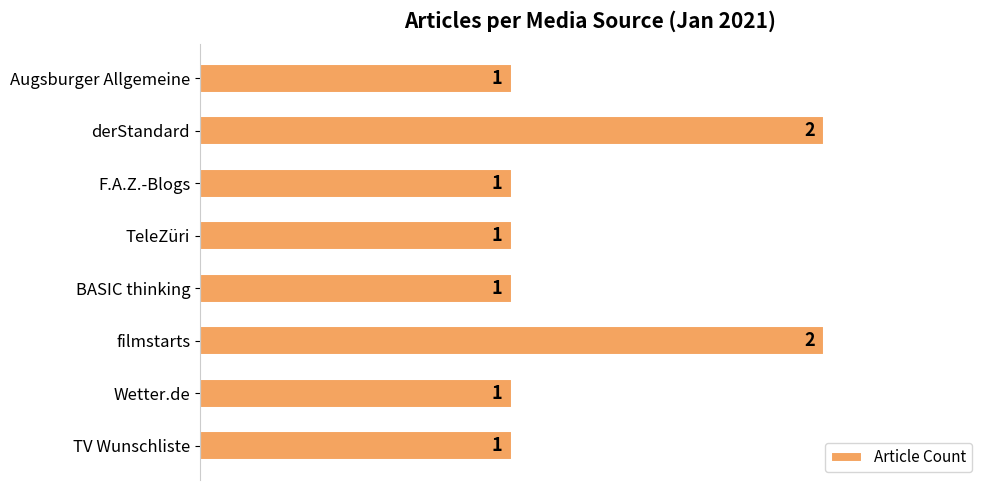

Reading bottom to top, transcribe all the data shown in this chart.

1	1	2	1	1	1	2	1